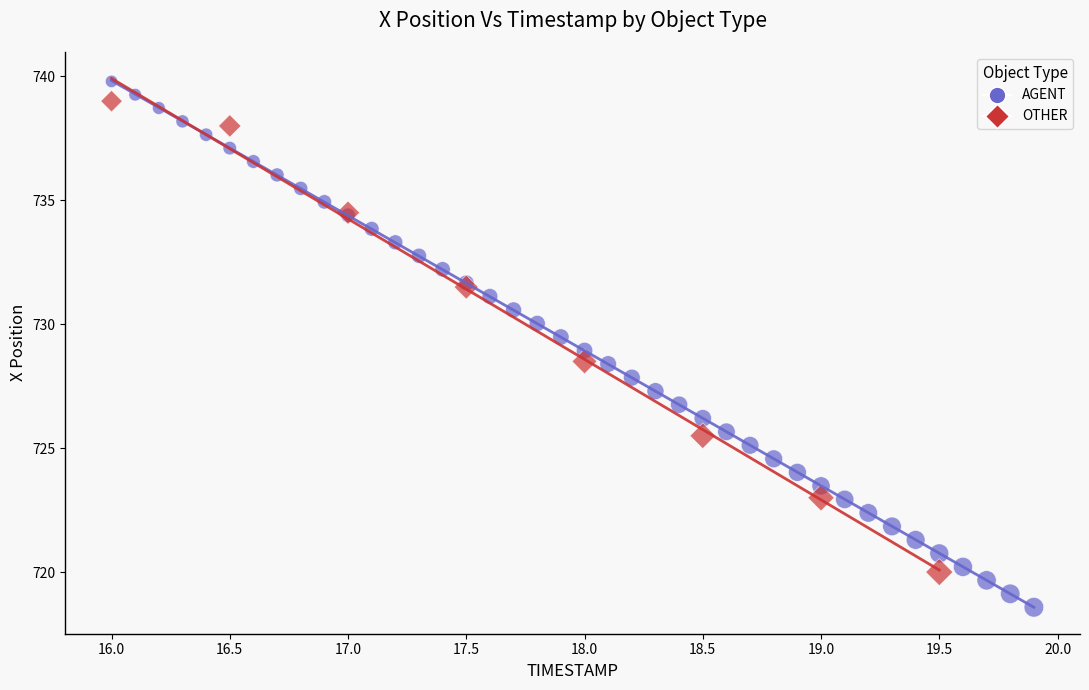

Which series contains the lowest Y value?

AGENT